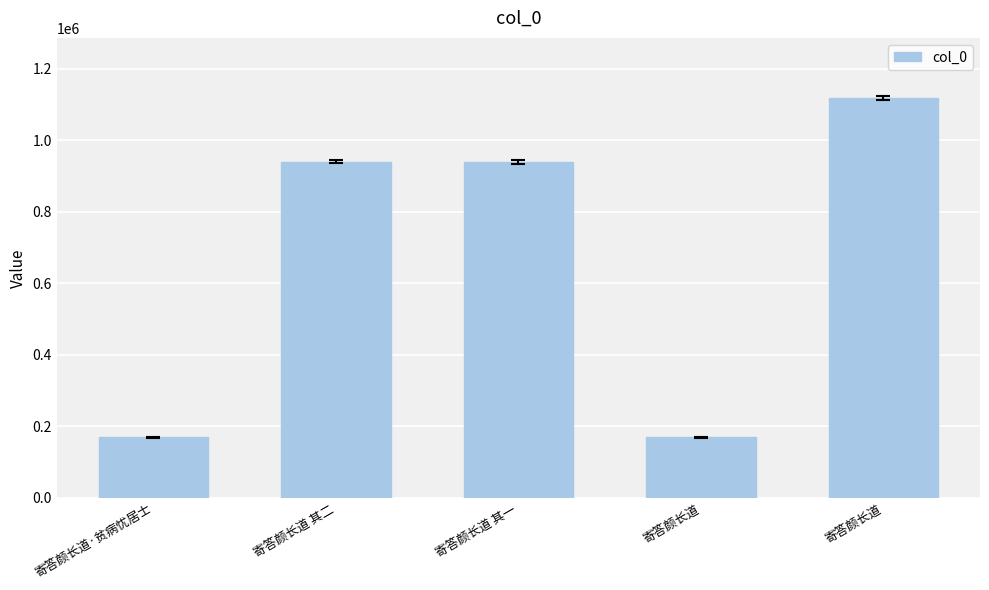

Reading left to right, extract all data points from this chart.

169075	940175	939979	169076	1119032